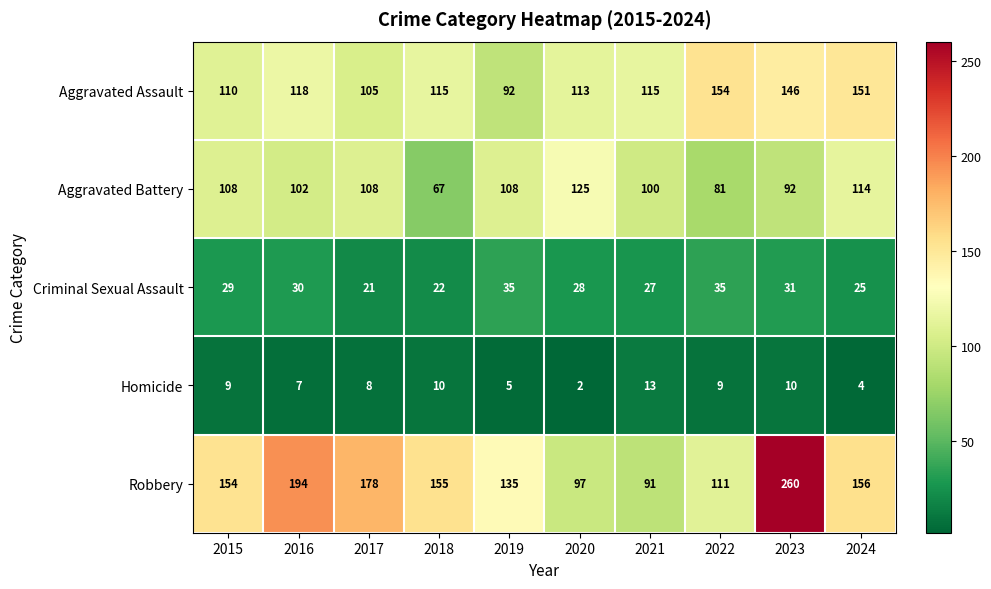

At 2023, list the series in order from largest to smallest.

Robbery, Aggravated Assault, Aggravated Battery, Criminal Sexual Assault, Homicide